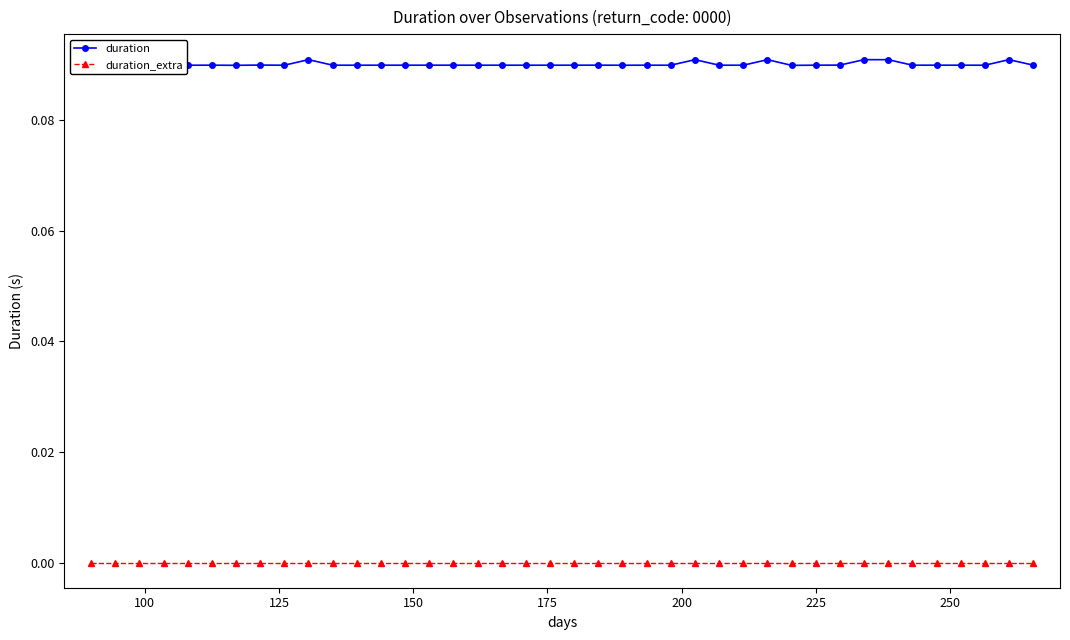

Reading left to right, list all the values displayed in this chart.

duration: 0.1	0.1	0.1	0.1	0.1	0.1	0.1	0.1	0.1	0.1	0.1	0.1	0.1	0.1	0.1	0.1	0.1	0.1	0.1	0.1	0.1	0.1	0.1	0.1	0.1	0.1	0.1	0.1	0.1	0.1	0.1	0.1	0.1	0.1	0.1	0.1	0.1	0.1	0.1	0.1
duration_extra: 0.0	0.0	0.0	0.0	0.0	0.0	0.0	0.0	0.0	0.0	0.0	0.0	0.0	0.0	0.0	0.0	0.0	0.0	0.0	0.0	0.0	0.0	0.0	0.0	0.0	0.0	0.0	0.0	0.0	0.0	0.0	0.0	0.0	0.0	0.0	0.0	0.0	0.0	0.0	0.0